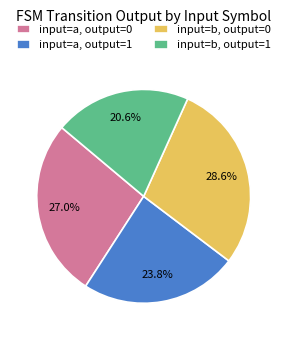

Do input=b, output=1 and input=b, output=0 together represent more than half of the pie?

No